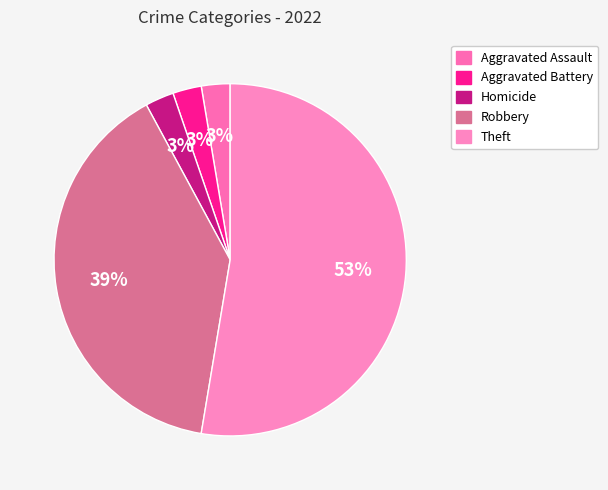

How many segments does this pie chart have?

5